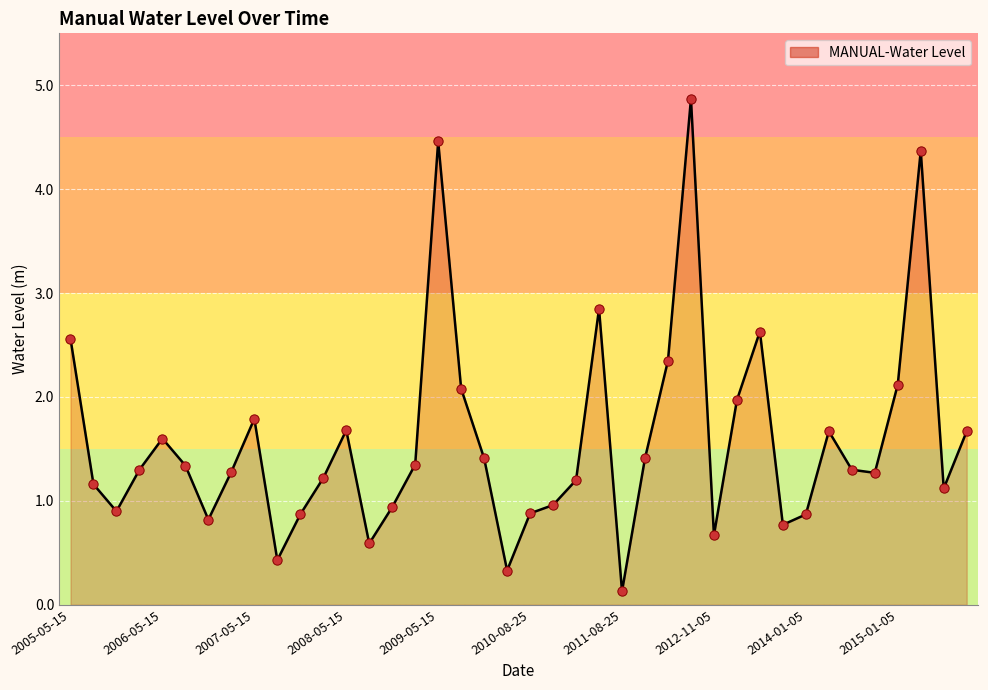

What is the greatest value displayed?

4.9